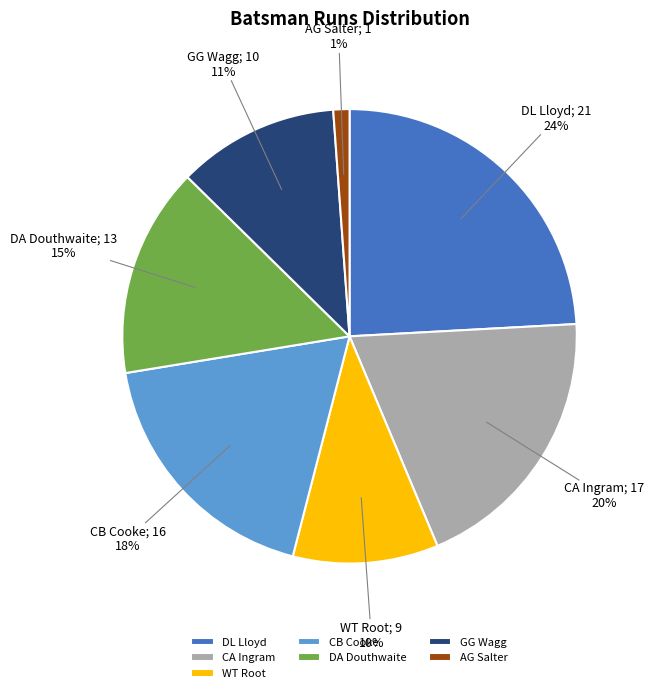

Is it true that AG Salter is 1% of the pie?

True